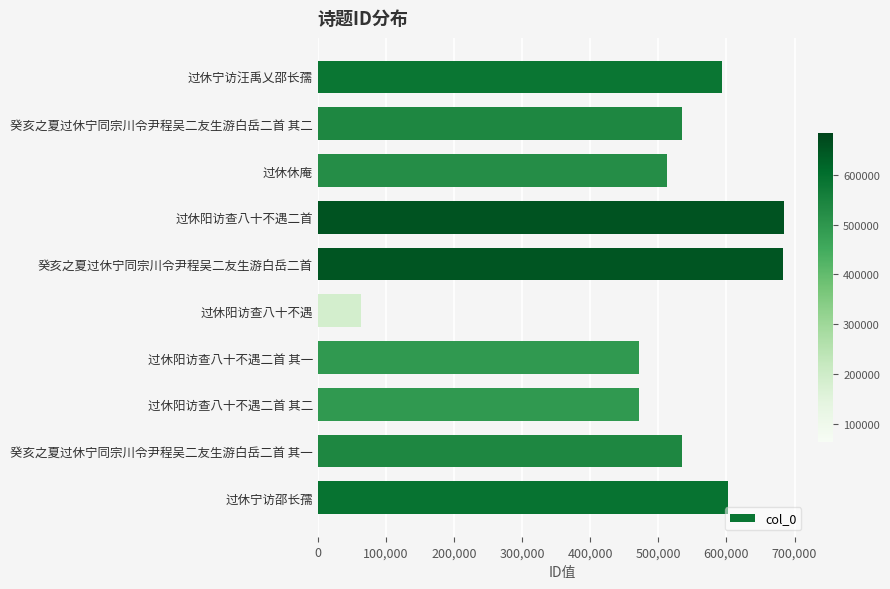

What is the average value?

515465